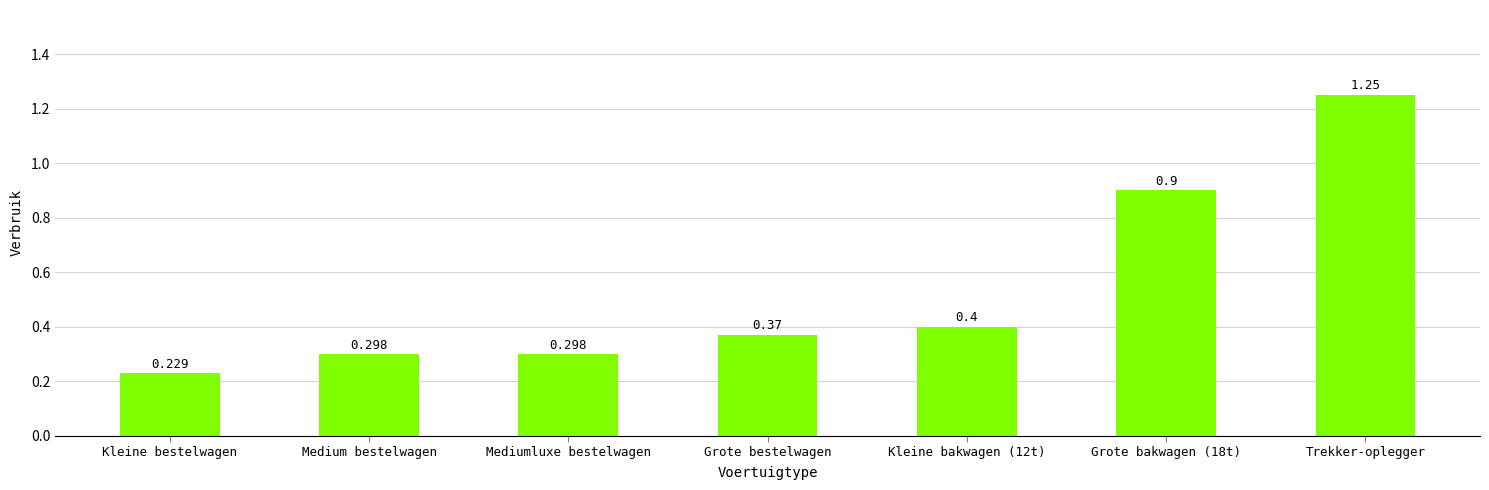

How many bars are there in total?

7